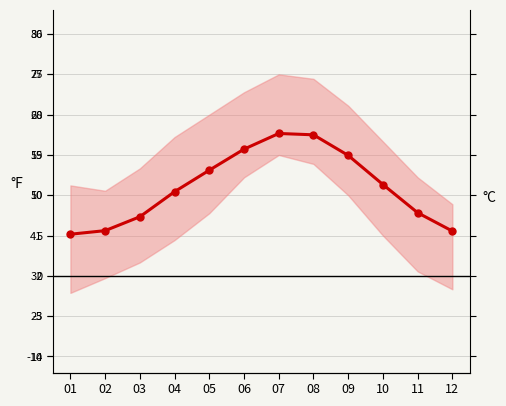

What is the sum of all values?

132.2